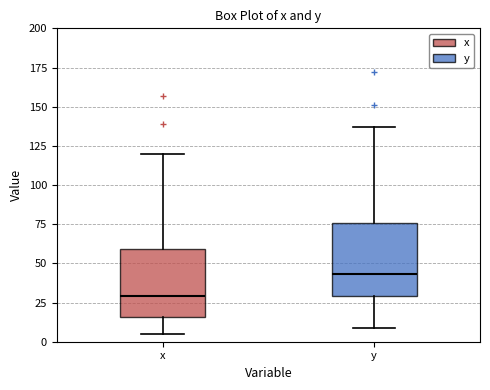

Reading left to right, read every box against the y-axis: the position of its median line, the range the box covers, and the ends of its whiskers. The values are not printed on the chart, so give them approximately, as read against the axis.

x: median 30, box 15 to 60, whiskers 5 to 120
y: median 45, box 30 to 75, whiskers 10 to 135